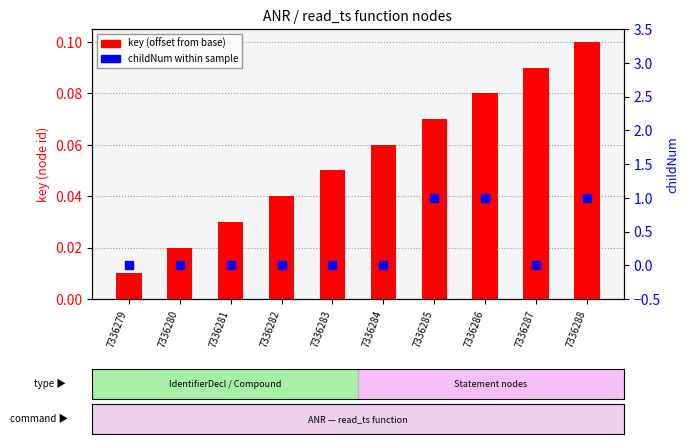

At which category is the sum across all series the highest?

7336288